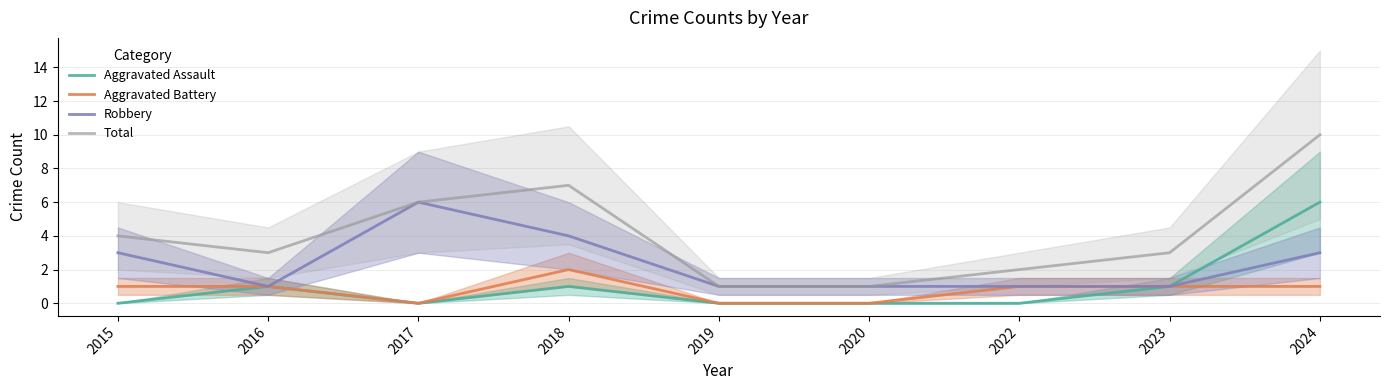

At which category does Total reach its first local valley?

2016